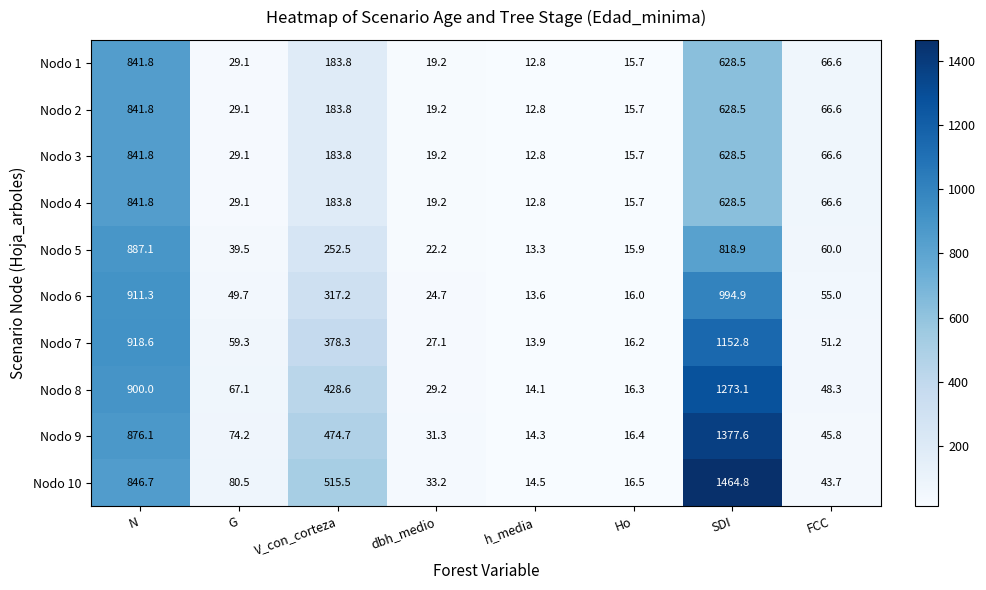

List the labels in order of Nodo 4 value, largest first.

N, SDI, V_con_corteza, FCC, G, dbh_medio, Ho, h_media